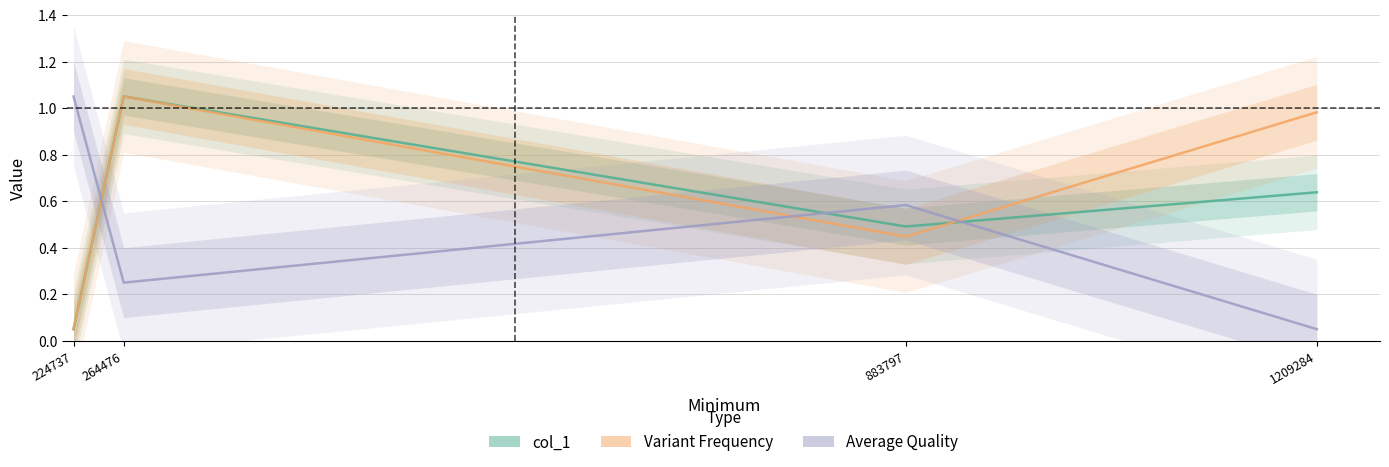

At 224737, list the series in order from largest to smallest.

Average Quality, col_1, Variant Frequency